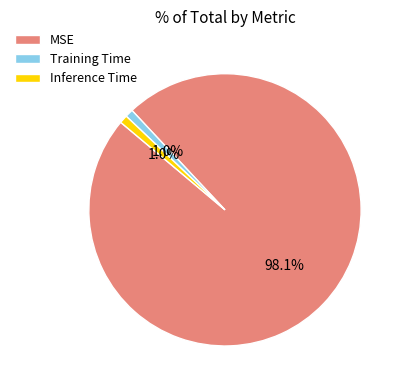

The Training Time slice represents 11% of the pie. True or false?

False